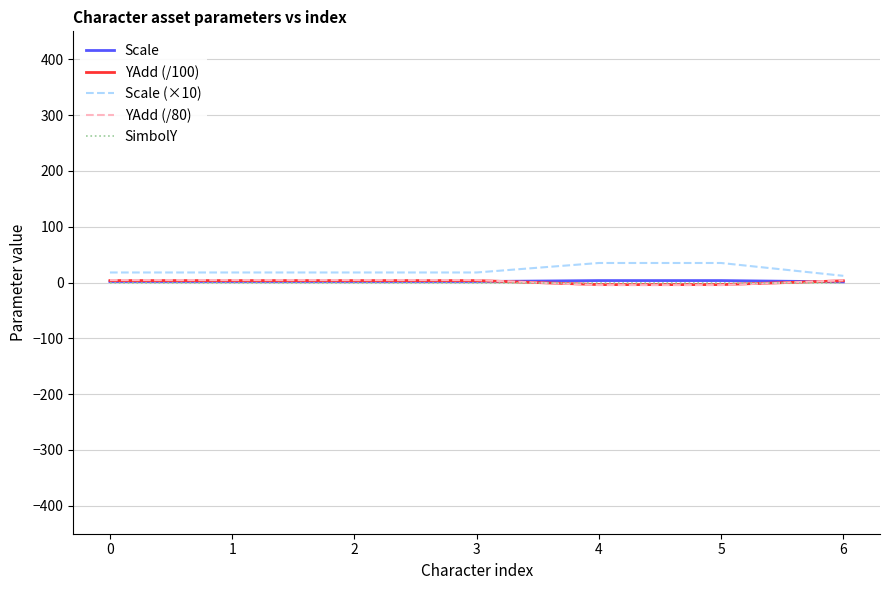

True or false: Scale has a value of 1.8 at 0.

True